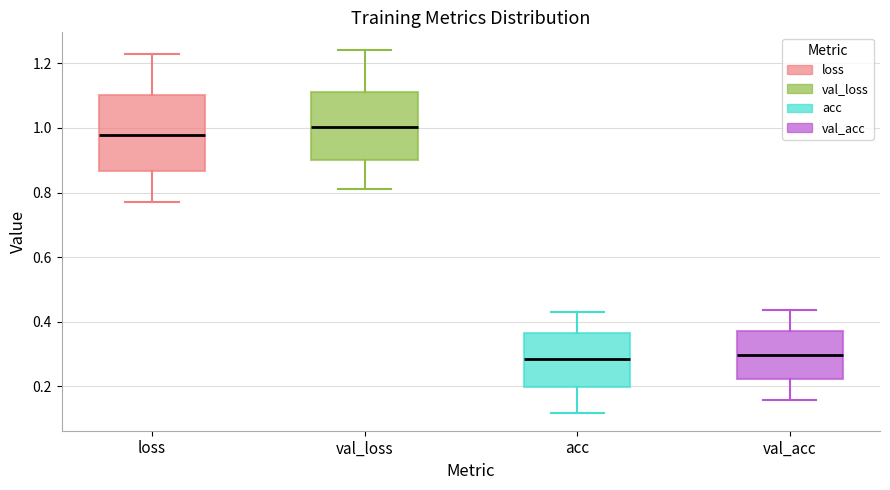

Reading left to right, read every box against the y-axis: the position of its median line, the range the box covers, and the ends of its whiskers. The values are not printed on the chart, so give them approximately, as read against the axis.

loss: median 0.98, box 0.86 to 1.10, whiskers 0.78 to 1.22
val_loss: median 1.00, box 0.90 to 1.12, whiskers 0.82 to 1.24
acc: median 0.28, box 0.20 to 0.36, whiskers 0.12 to 0.44
val_acc: median 0.30, box 0.22 to 0.38, whiskers 0.16 to 0.44